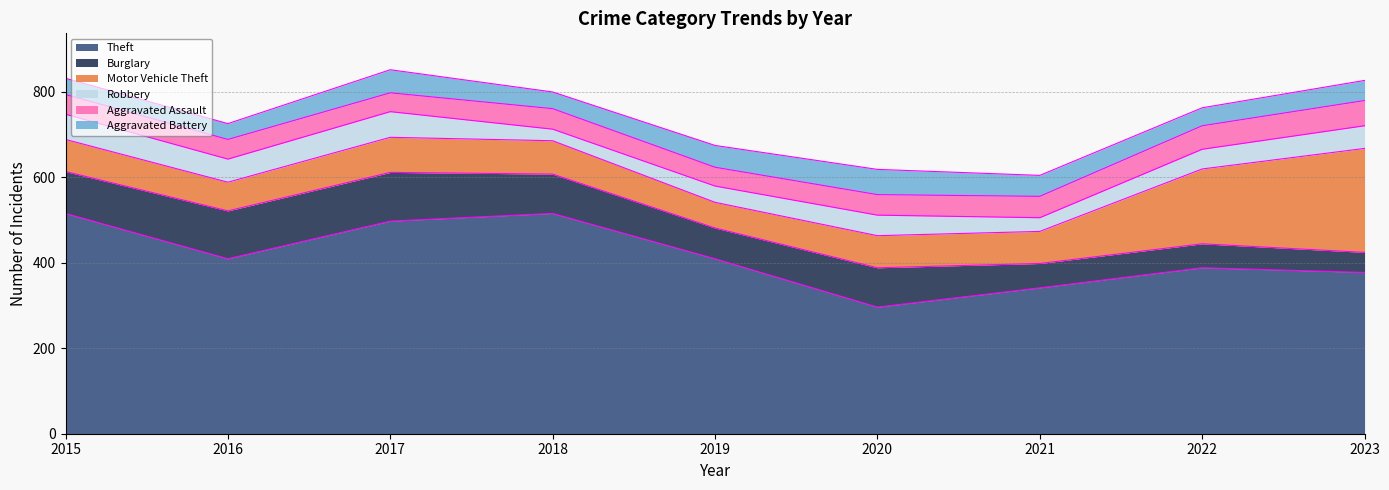

Which series has the largest range (max minus min)?

Theft